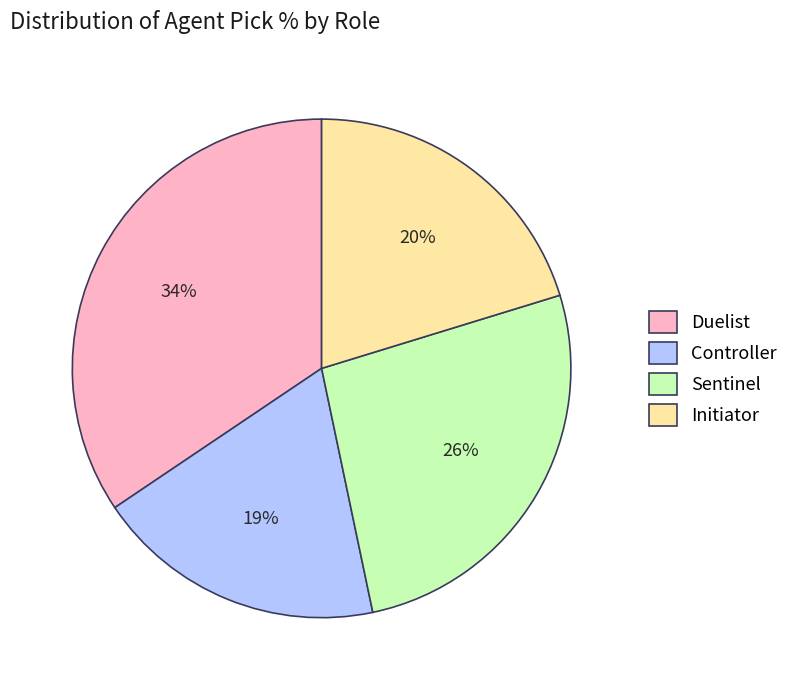

Approximately how many times larger is the value at Sentinel compared to Initiator?

1.3